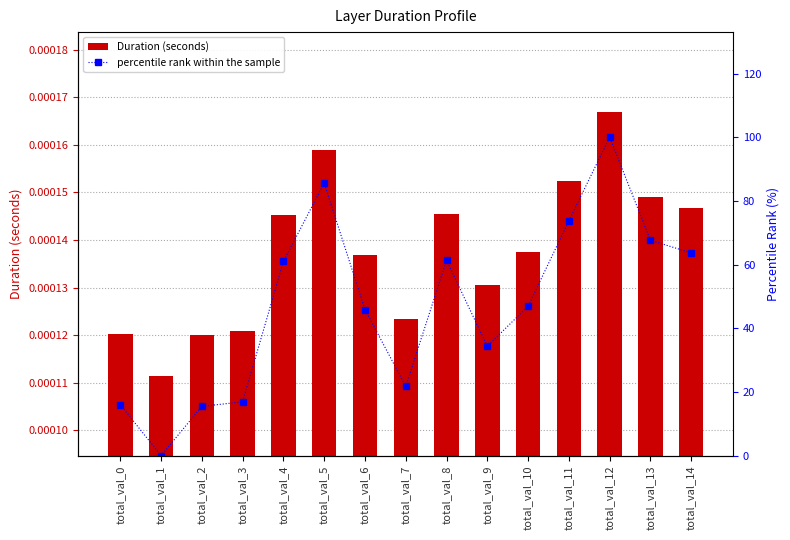

At total_val_7, list the series in order from largest to smallest.

percentile rank within the sample, Duration (seconds)